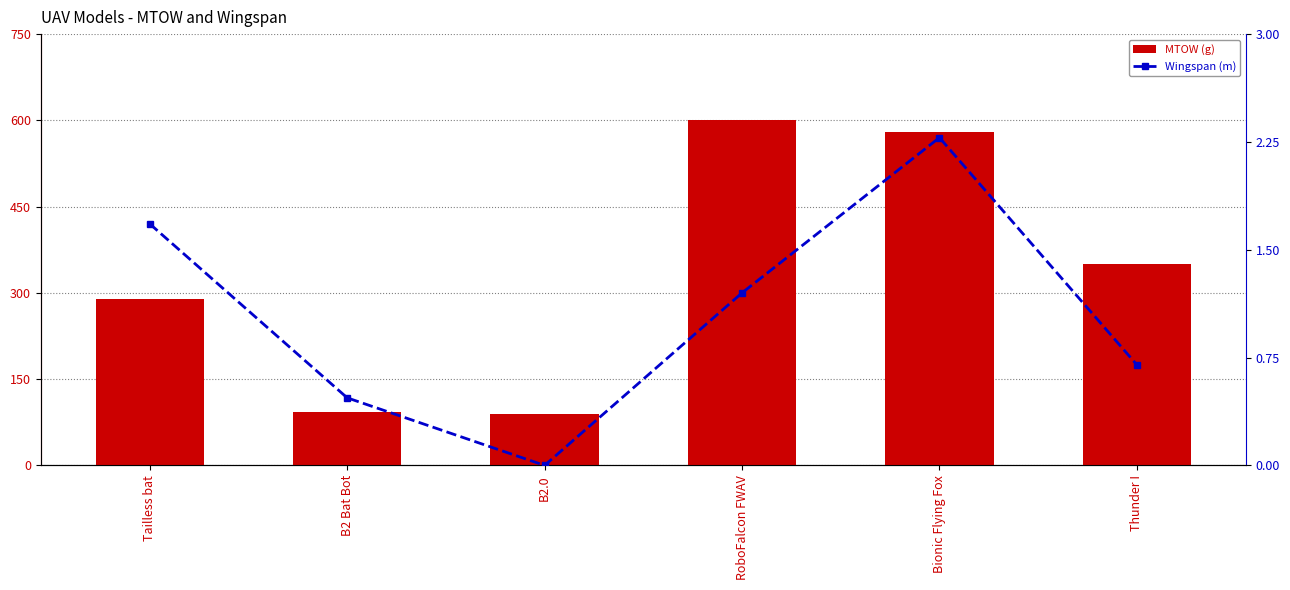

List the labels in order of MTOW (g) value, largest first.

RoboFalcon FWAV, Bionic Flying Fox, Thunder I, Tailless bat, B2 Bat Bot, B2.0